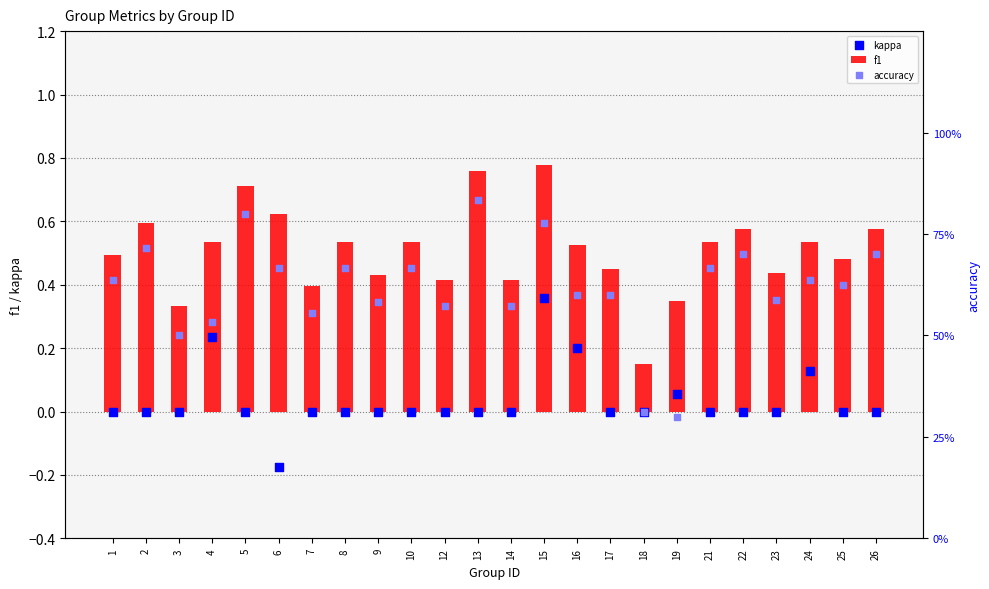

Which series contains the highest Y value?

accuracy